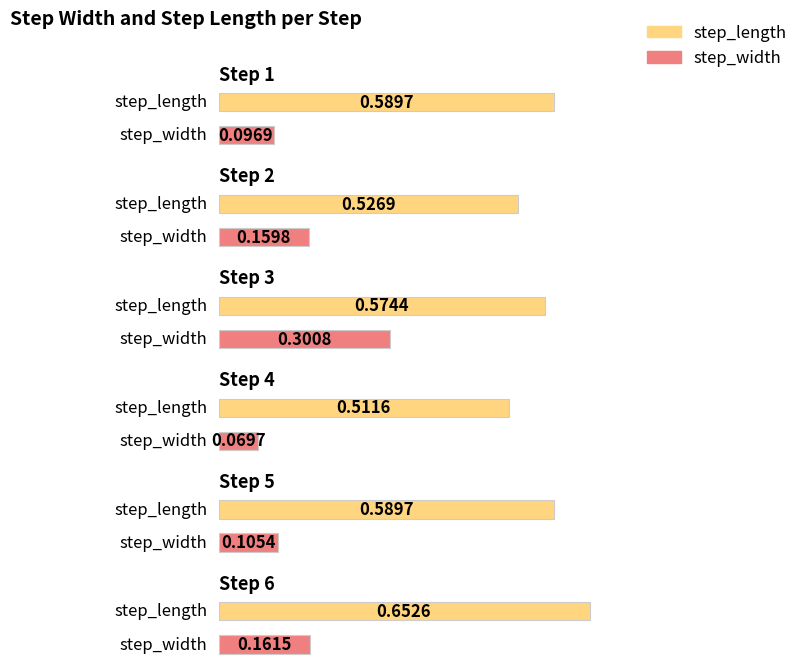

Is it true that step_width equals 0.0 at 4?

False